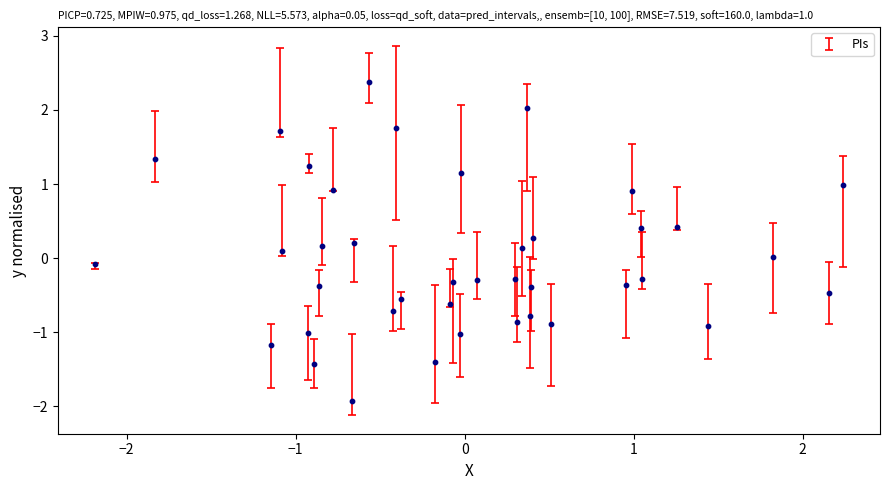

What is the range of X values (max minus min)?

4.4